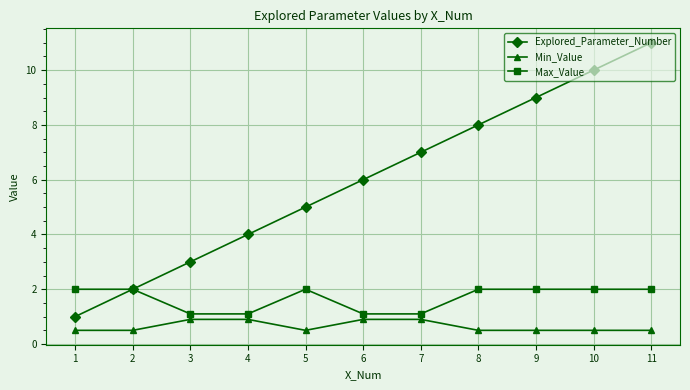

Which series changed the most between 1 and 10?

Explored_Parameter_Number